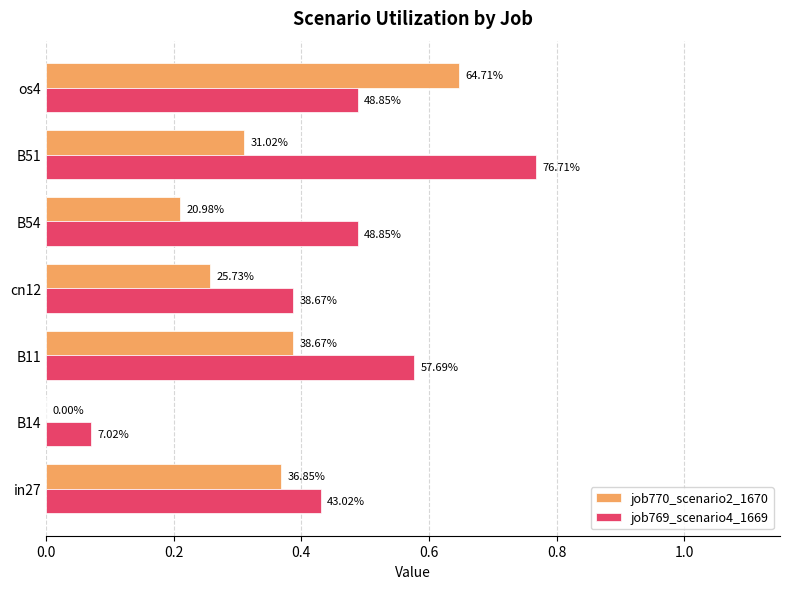

What are all the series names shown in the legend?

job770_scenario2_1670, job769_scenario4_1669